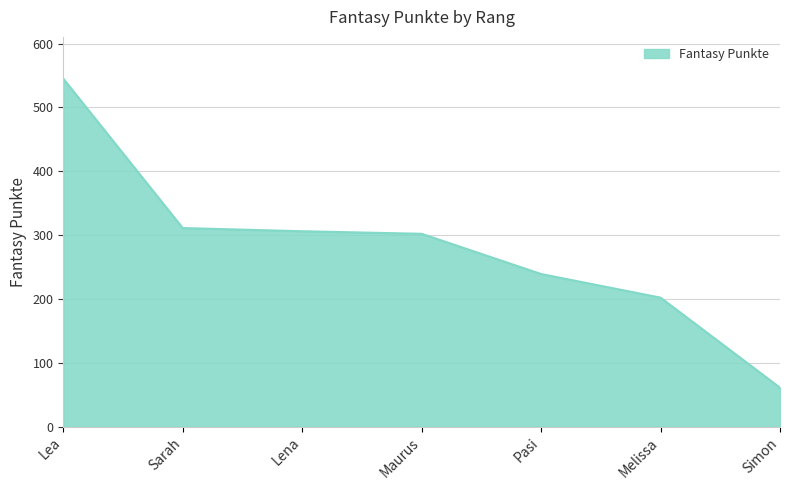

Which label corresponds to the smallest value in the chart?

Simon